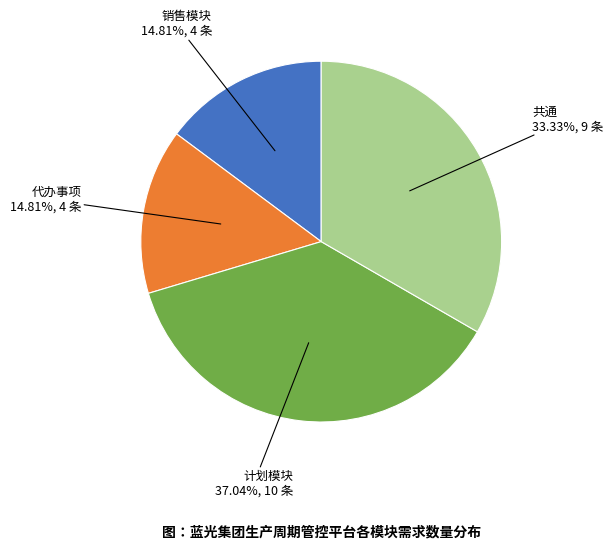

Is there a majority slice in this chart?

No